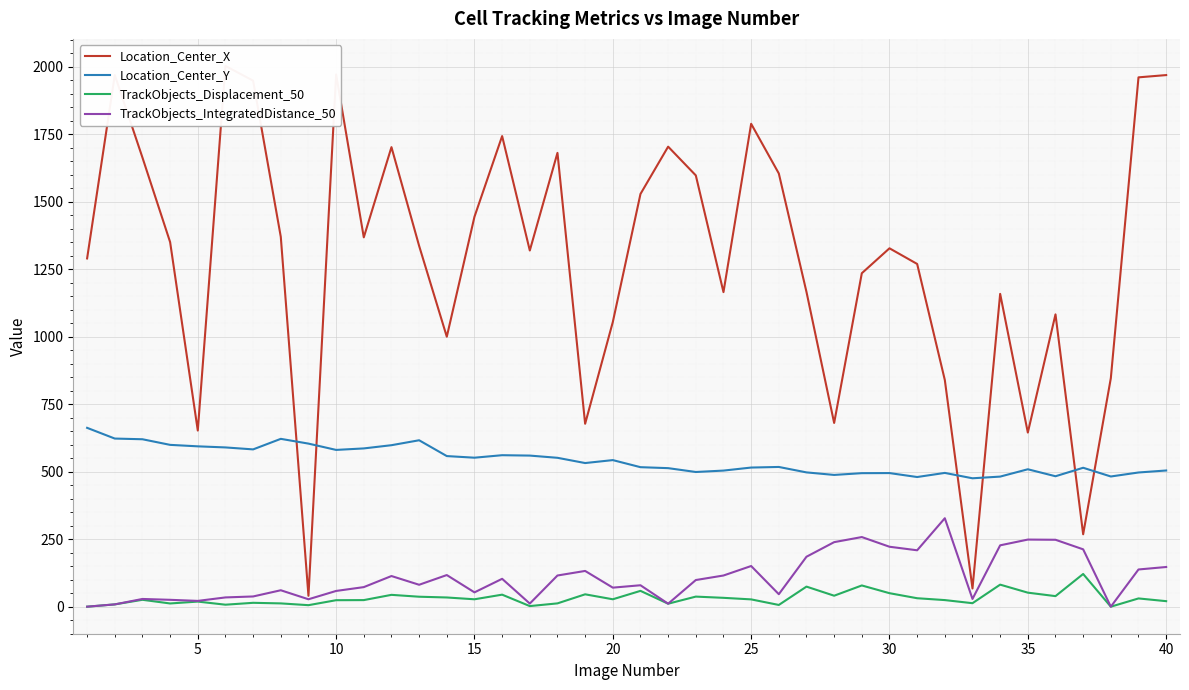

At how many categories does at least one series exceed 1260?

24